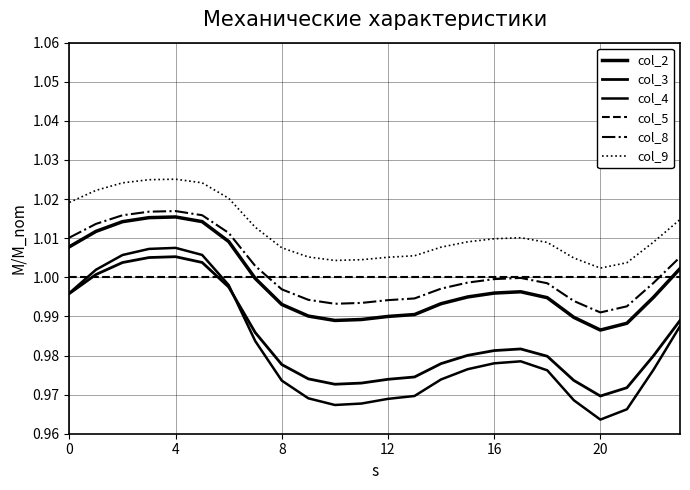

Count the col_9 values in the range 1 to 2.

24